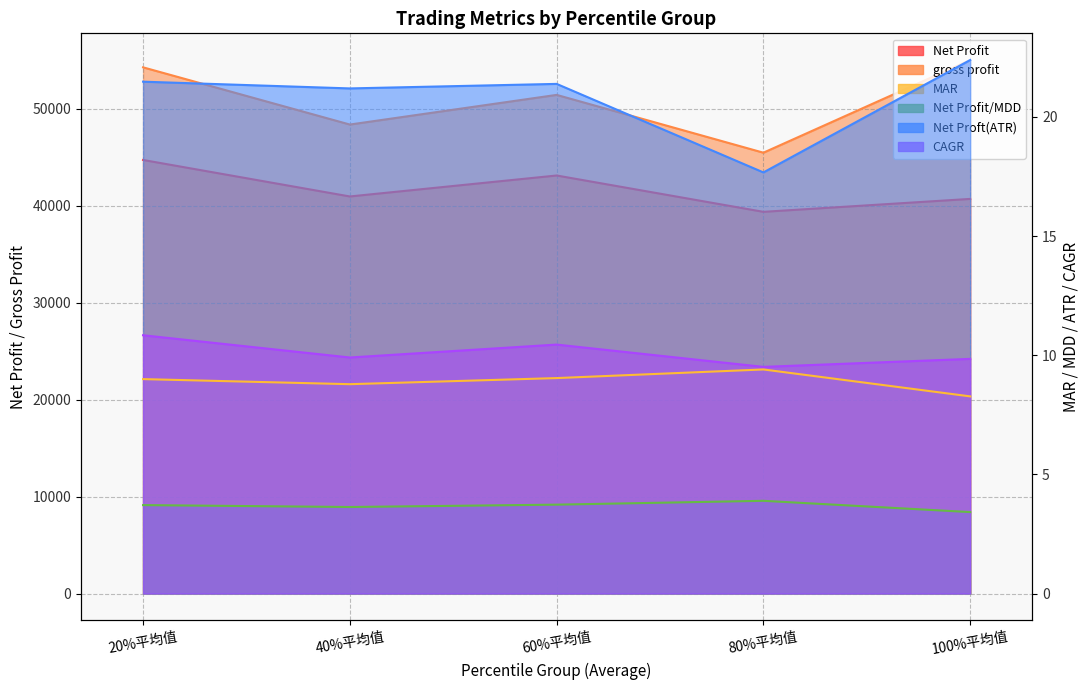

Which series has the largest range (max minus min)?

gross profit